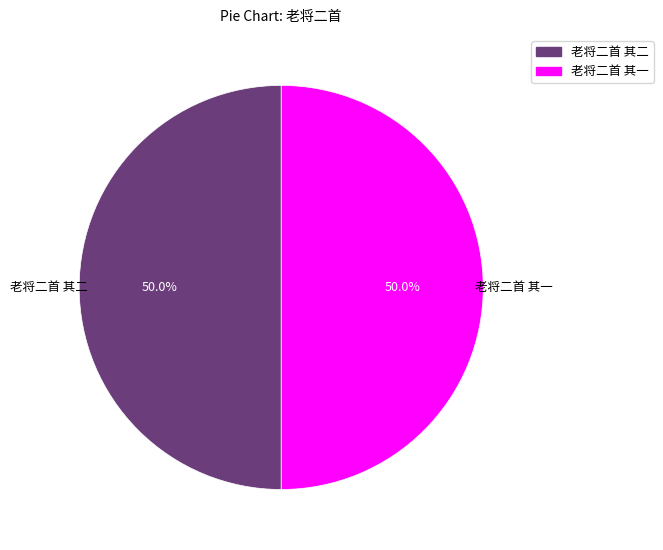

What is the ratio of the value at 老将二首 其二 to the value at 老将二首 其一?

1.0